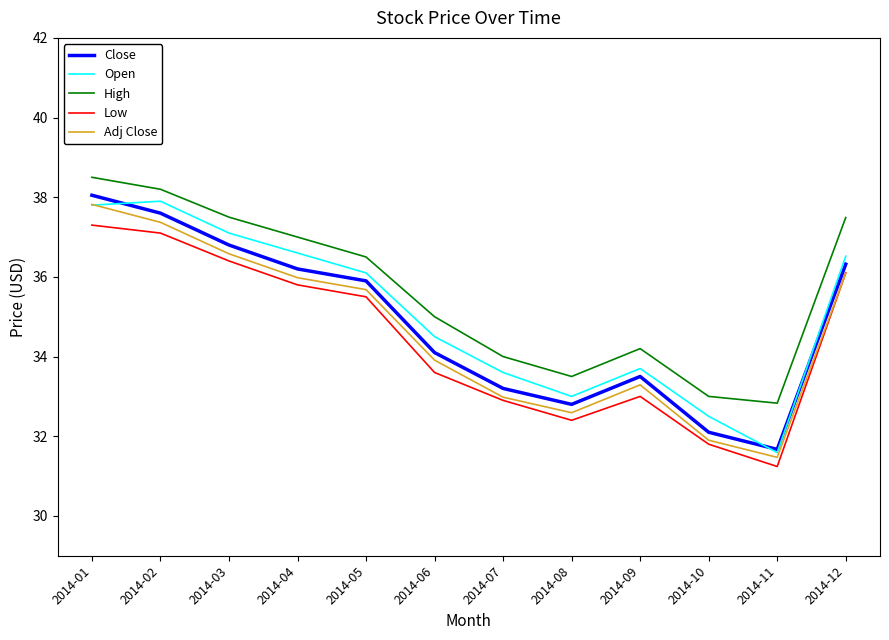

At which category is the sum across all series the highest?

2014-01